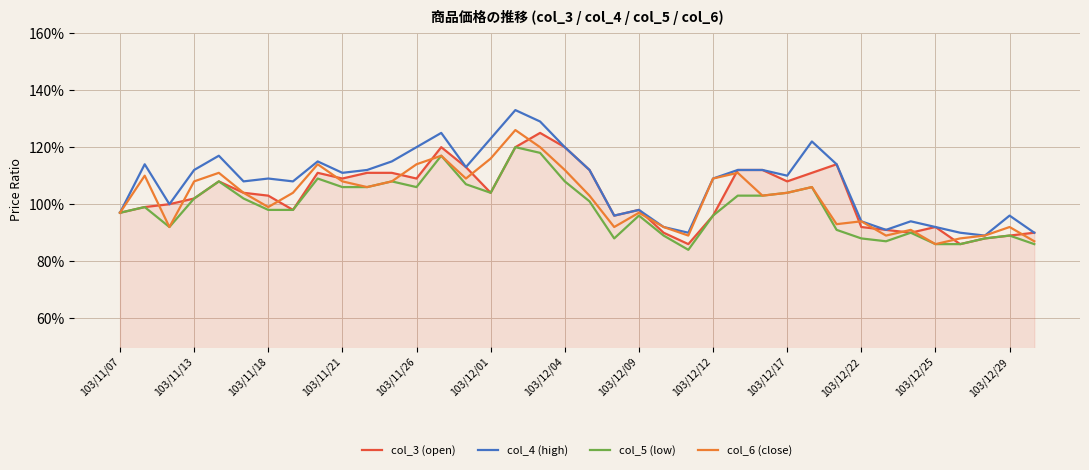

Where is col_6 (close) nearest to the value 1?

103/11/18